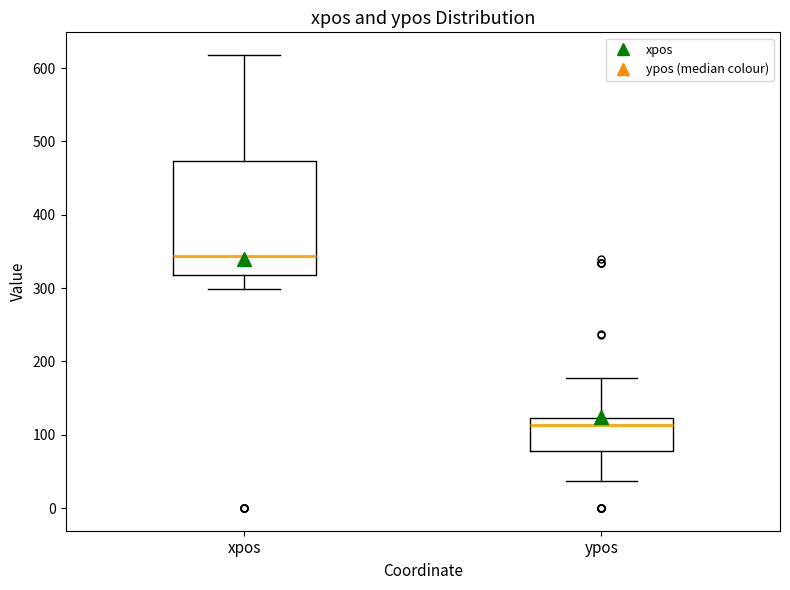

Where is the lower edge of the box for xpos on the y-axis? The values are not printed on the chart, so give them approximately, as read against the axis.

320